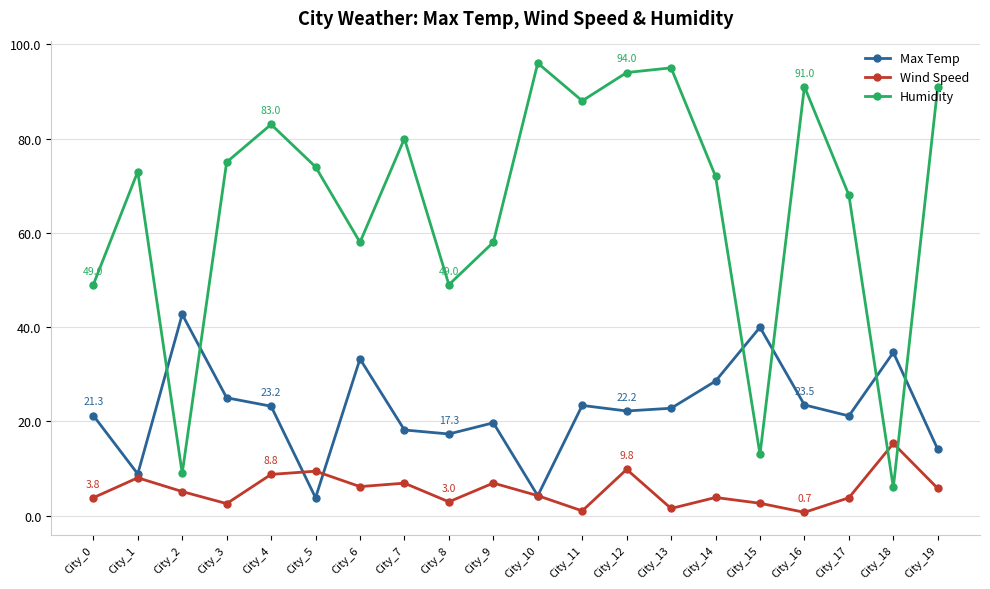

Where does the Wind Speed series first go above 5?

City_1